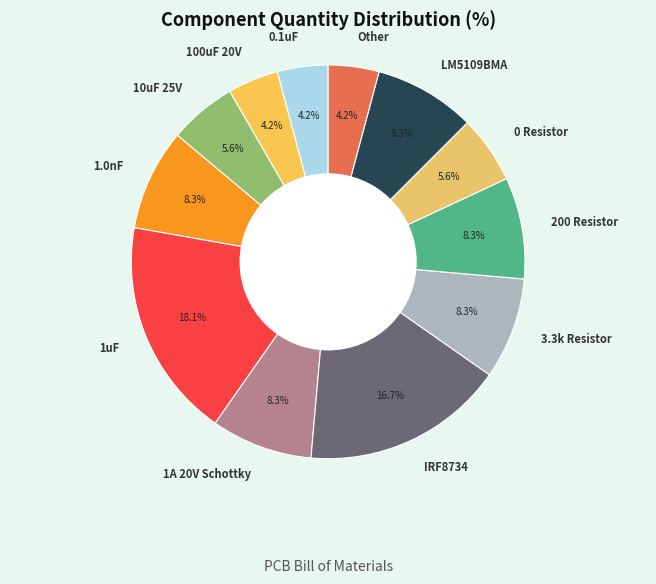

Is there a majority slice in this chart?

No